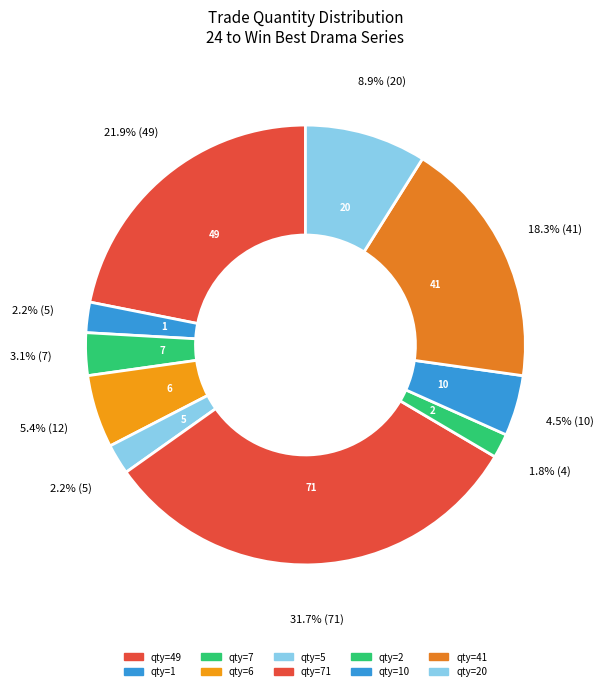

How many slices are in this pie chart?

10